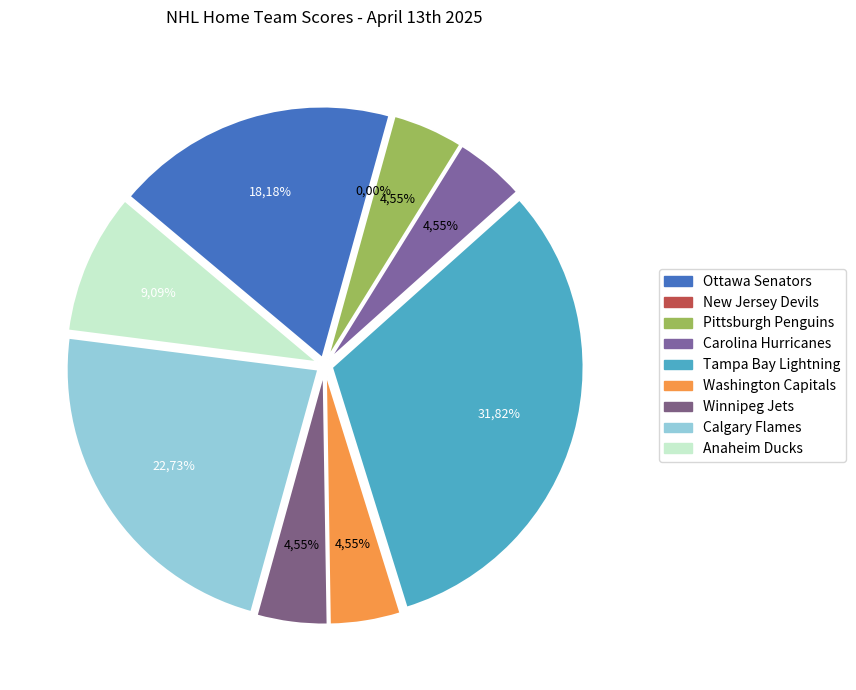

What is the total percentage of Pittsburgh Penguins and Winnipeg Jets?

9.1%